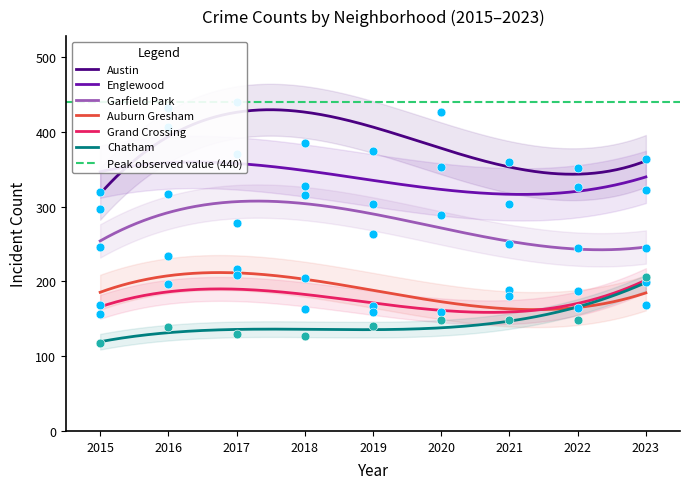

Which series has the largest total across all categories?

Austin